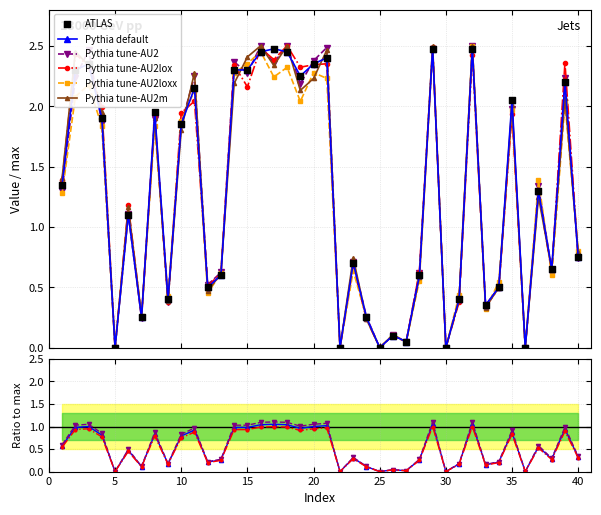

What is the change in value from 9 to 23?

+0.3